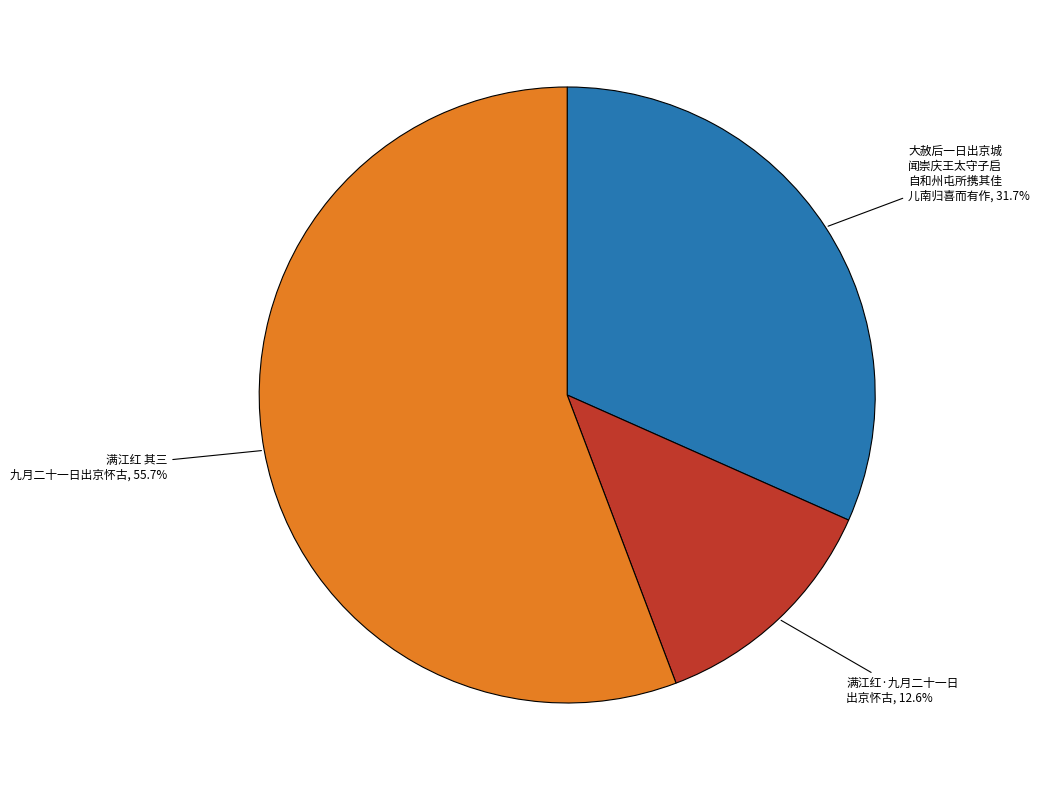

To the nearest percent, what is the average slice percentage?

33%